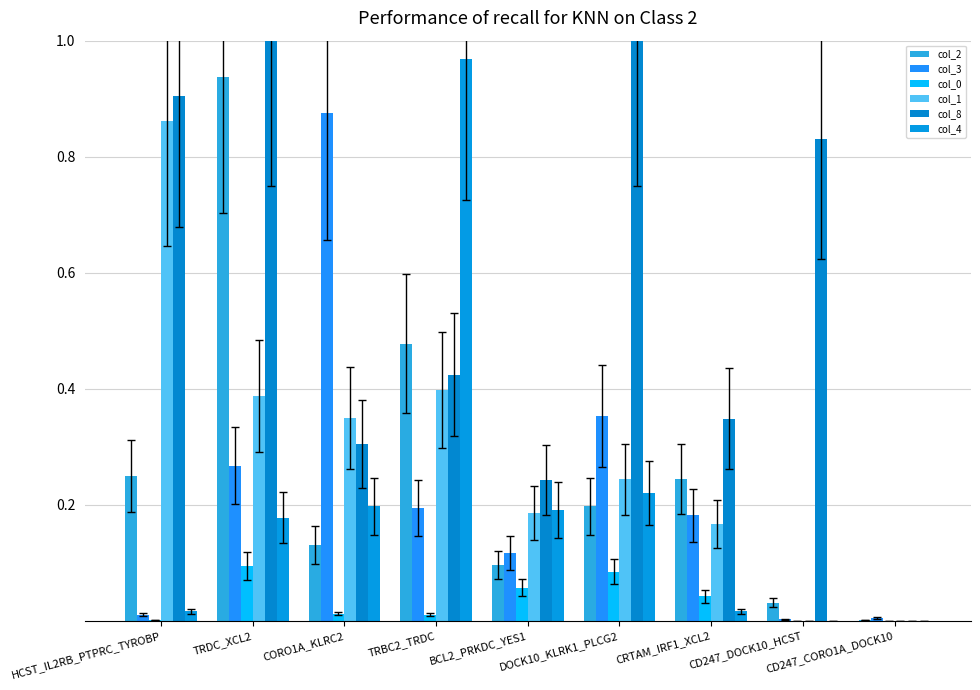

Is it true that col_8 equals 0.4 at BCL2_PRKDC_YES1?

False